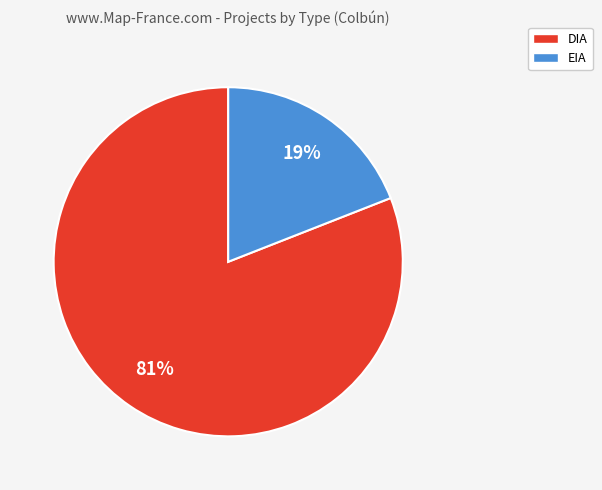

To the nearest percent, what portion does DIA represent?

81%